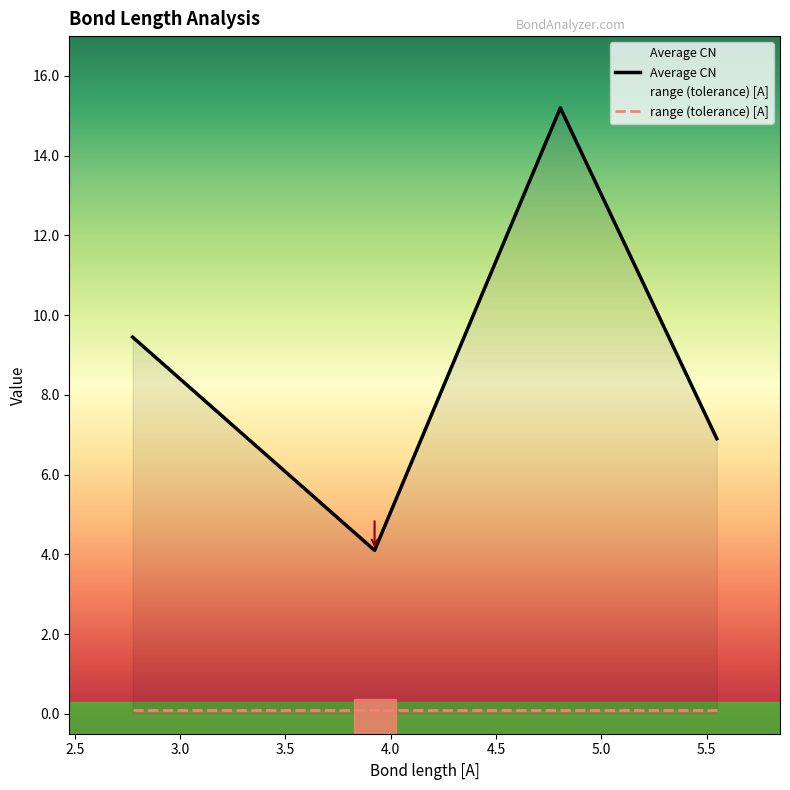

List the labels in order of value, largest first.

4.805, 2.774, 5.548, 3.923